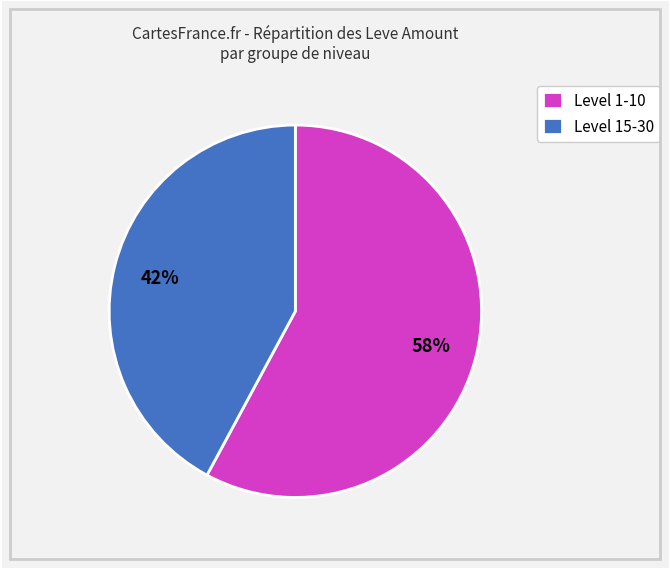

Does any single category account for the majority?

Yes